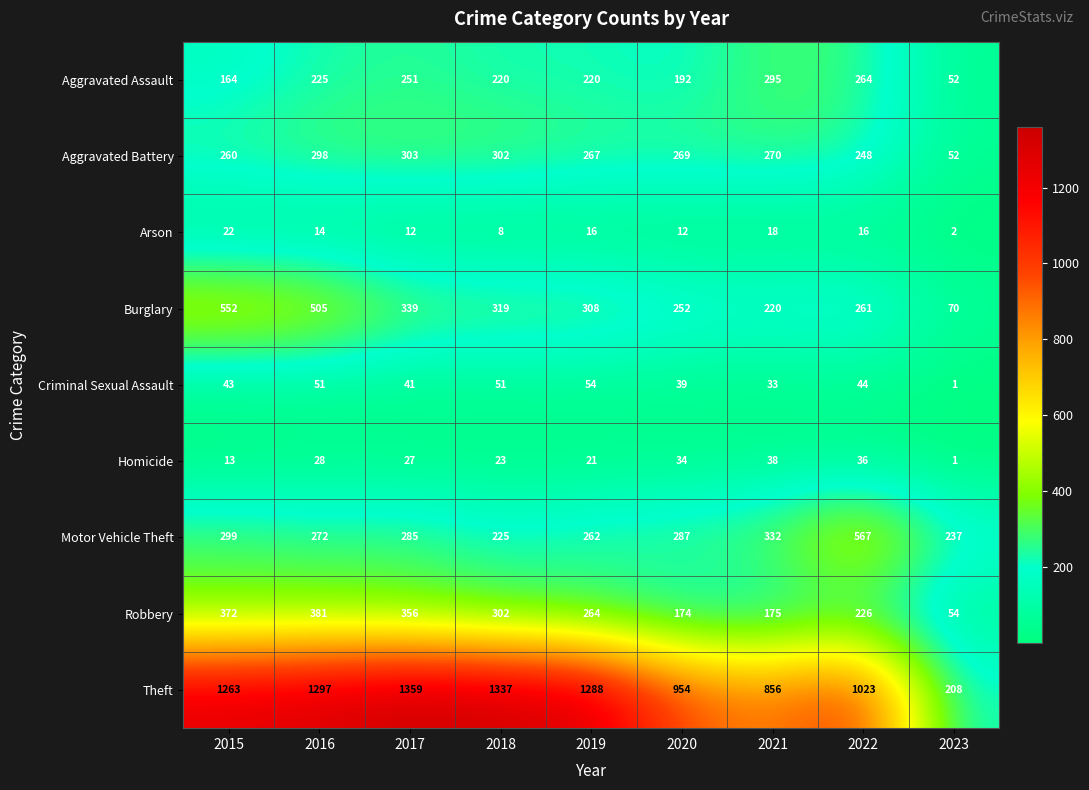

Which label corresponds to the largest value in the chart?

2017